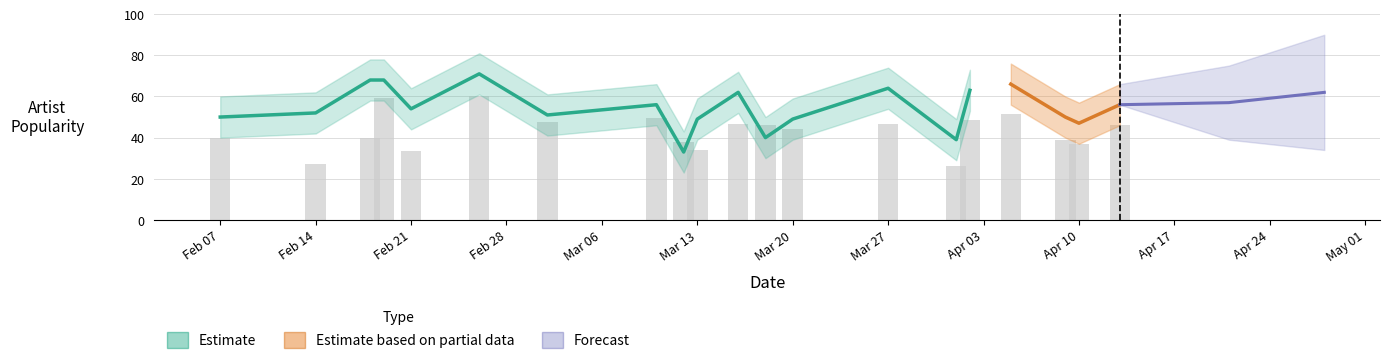

What is the maximum value shown in the chart?

71